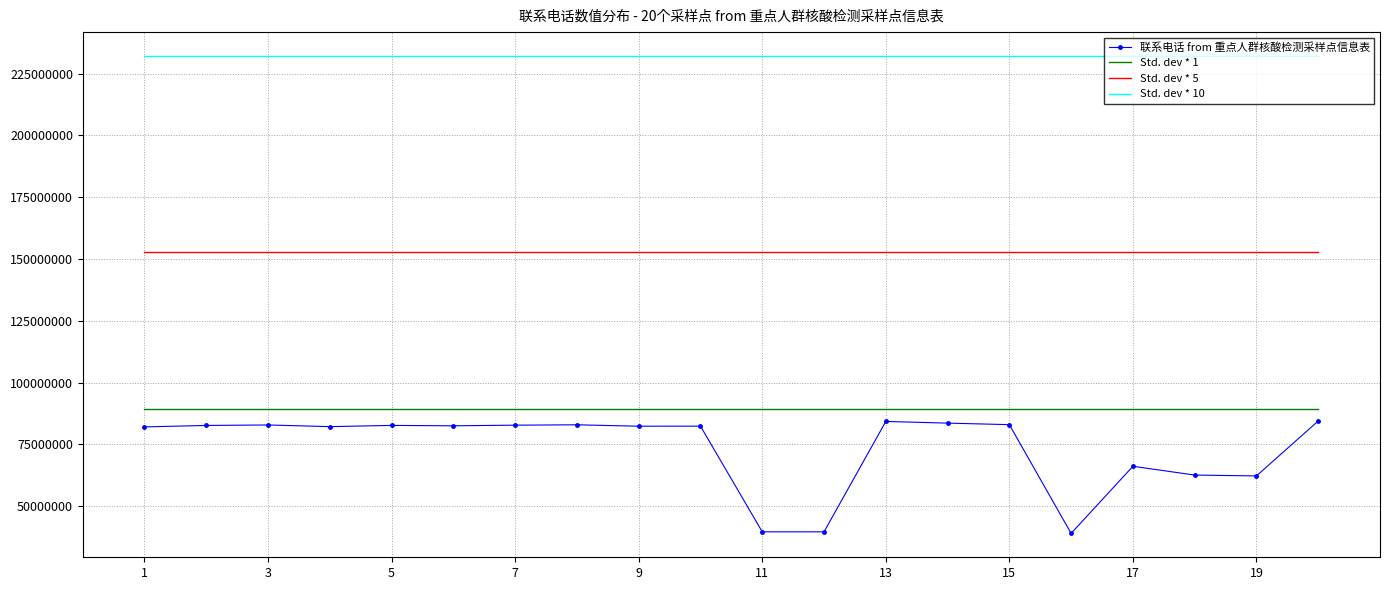

True or false: Std. dev * 1 and 联系电话 from 重点人群核酸检测采样点信息表 cross at least once.

False